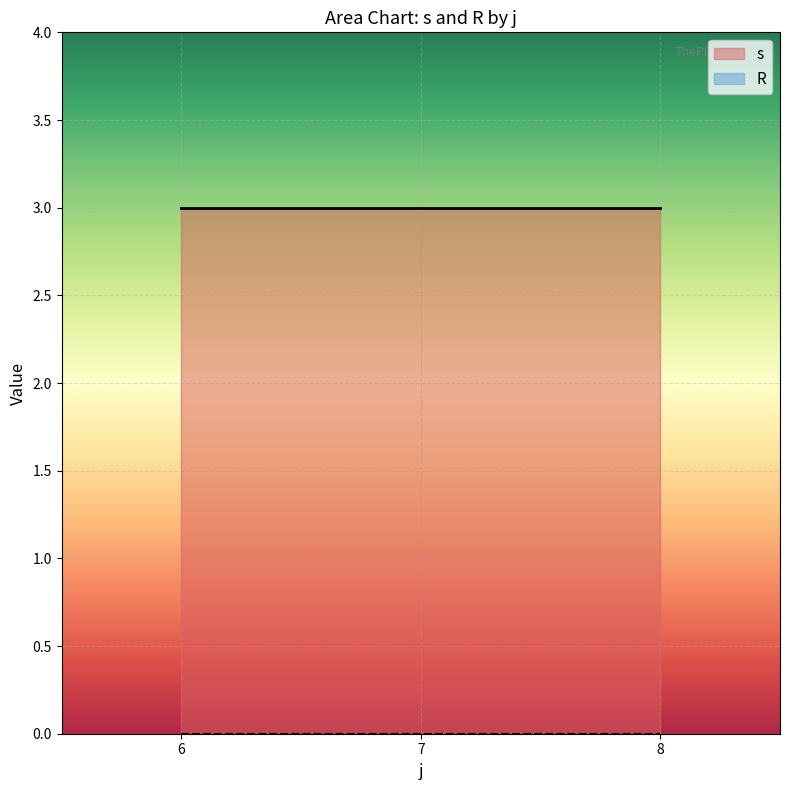

Which label corresponds to the smallest value in the chart?

6